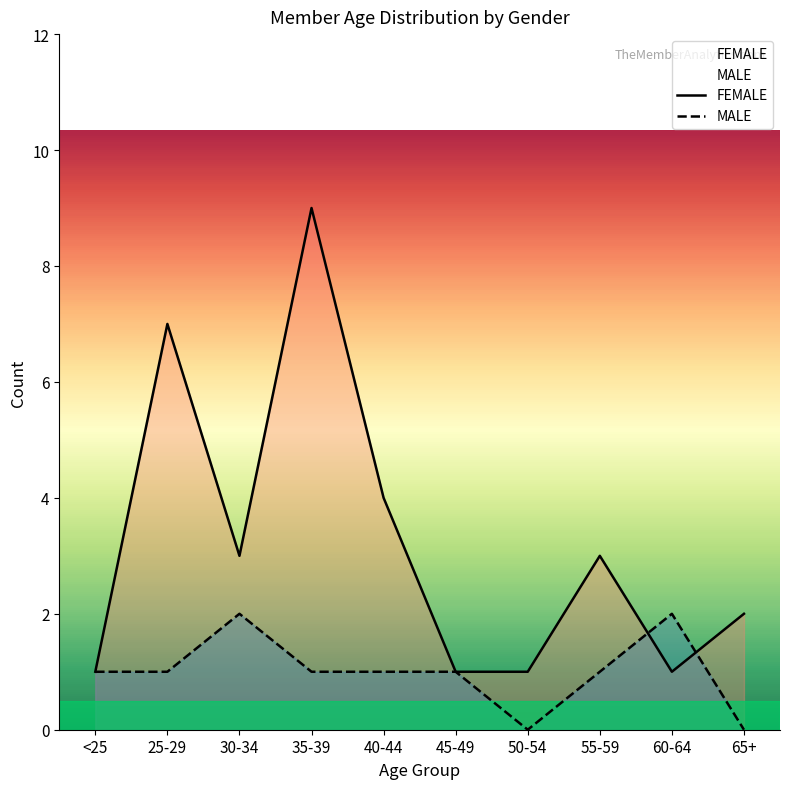

Reading left to right, transcribe all the data shown in this chart.

FEMALE: 1	7	3	9	4	1	1	3	1	2
MALE: 1	1	2	1	1	1	0	1	2	0